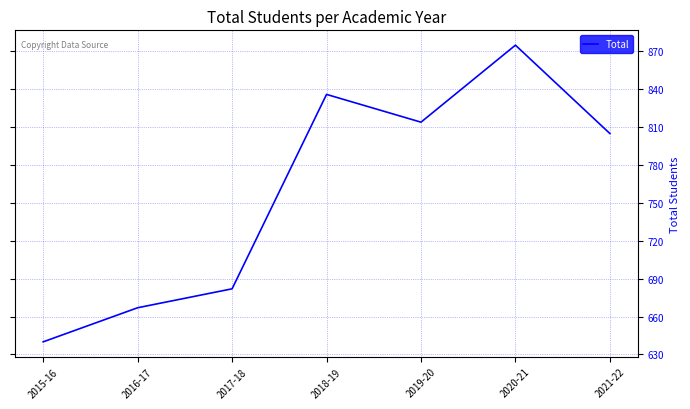

What is the difference between the maximum and second lowest values?

208